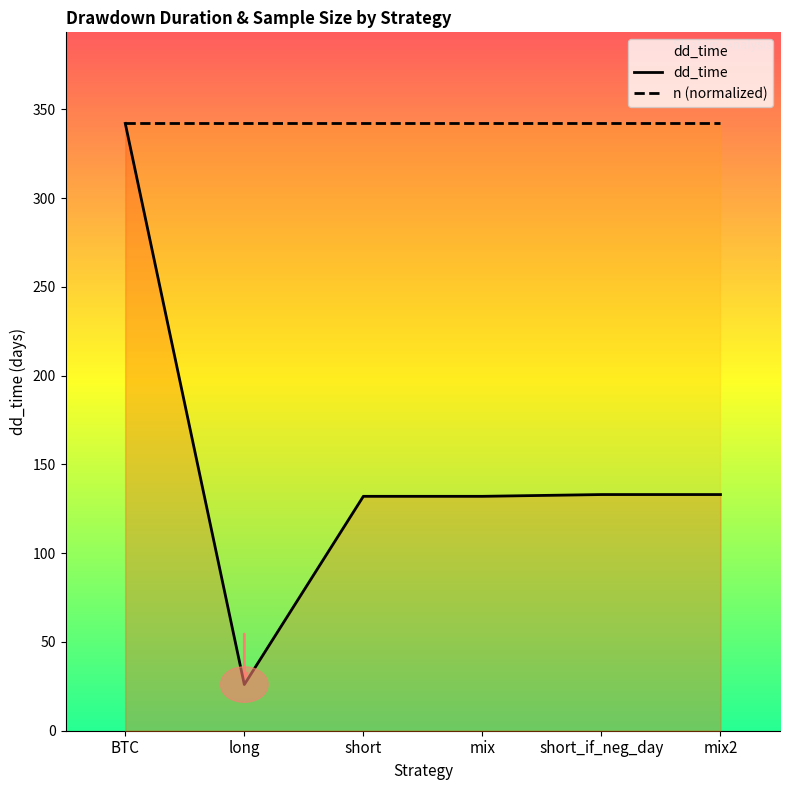

What are all the series names shown in the legend?

dd_time, n (normalized)